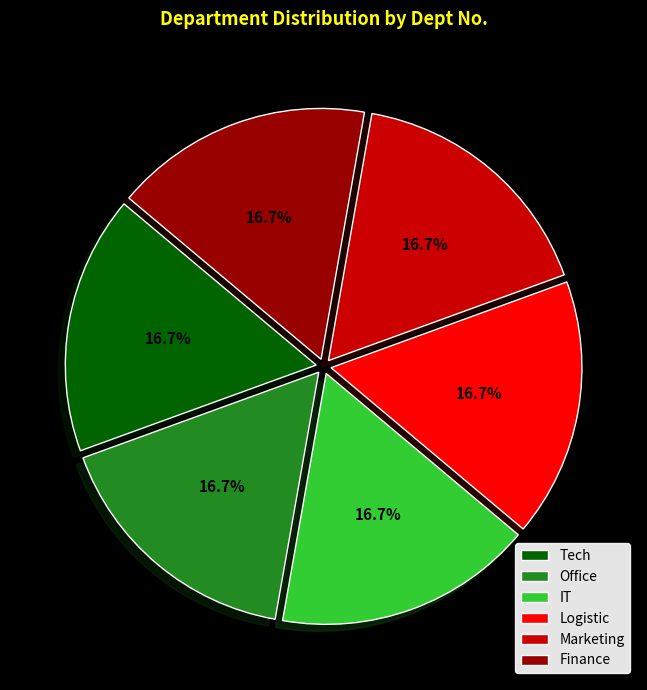

How many segments does this pie chart have?

6